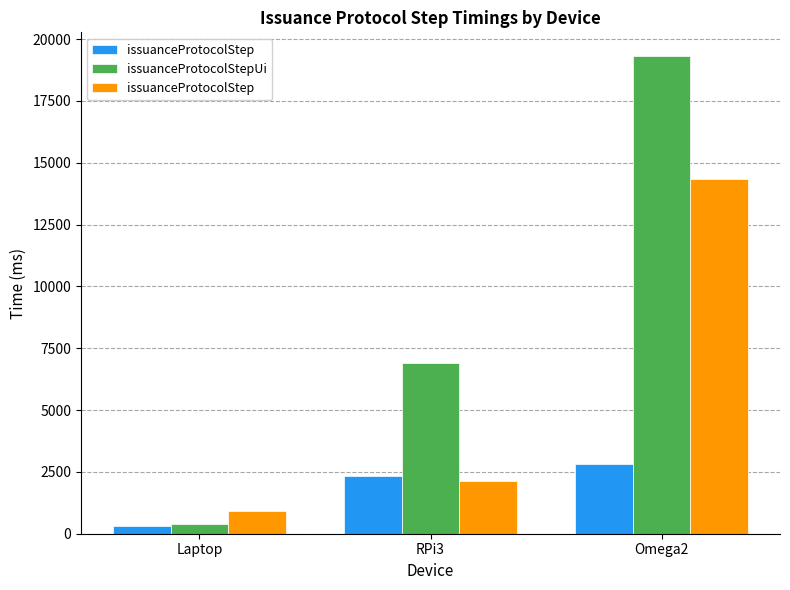

What is the total value across all series at RPi3?

11384.0